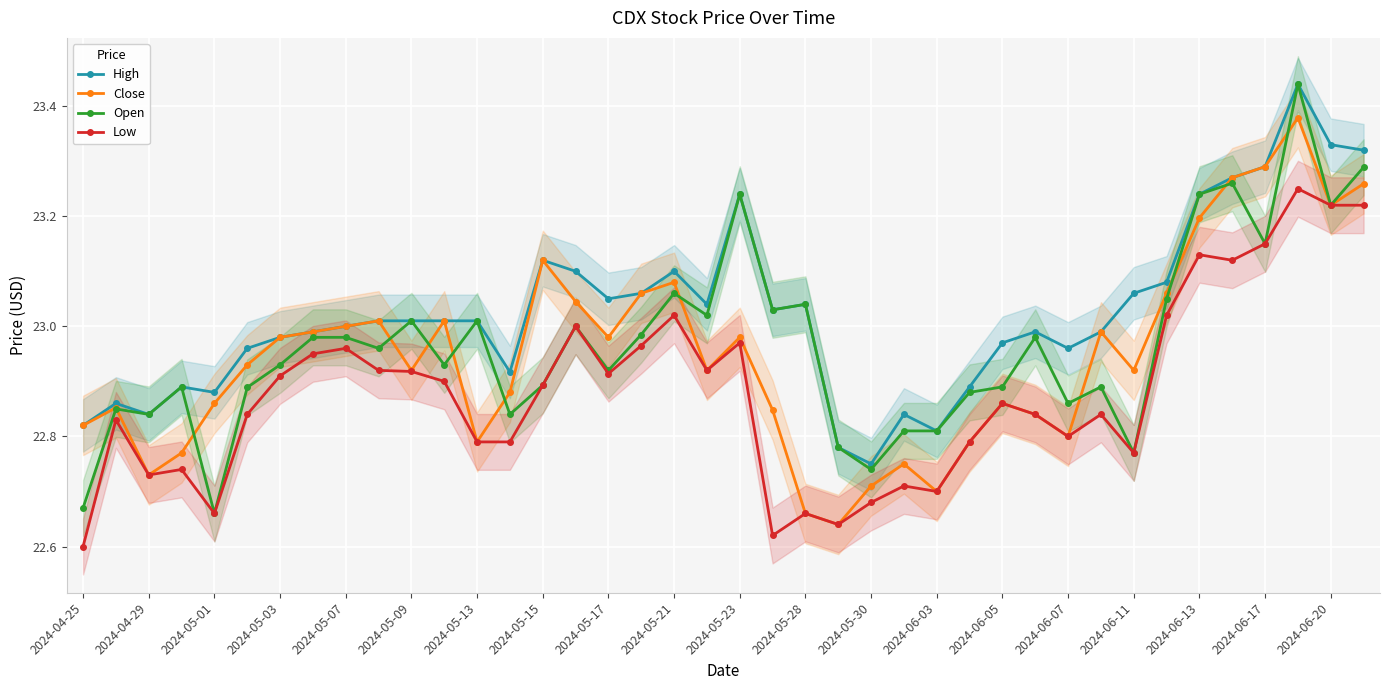

Does the chart display data point markers on the line(s)?

Yes